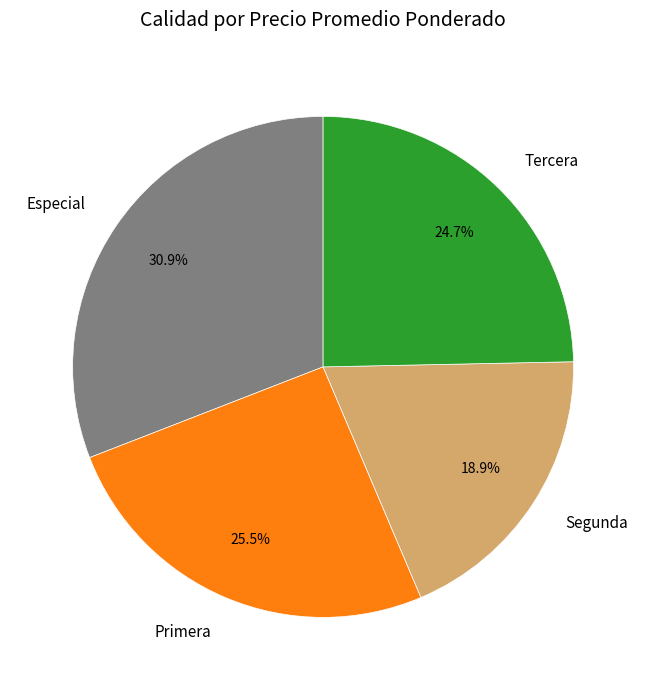

Between Especial and Segunda, which is larger?

Especial